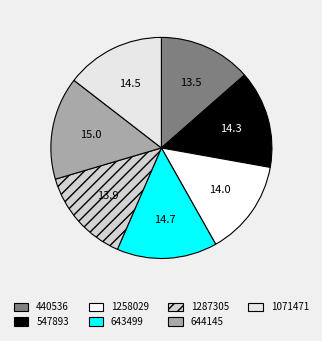

To the nearest percent, what is the difference between the largest and smallest slice percentages?

2%